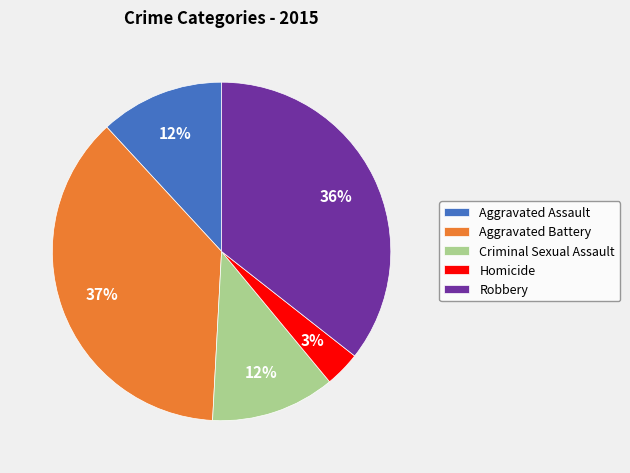

True or false: Aggravated Battery accounts for 24% of the total.

False